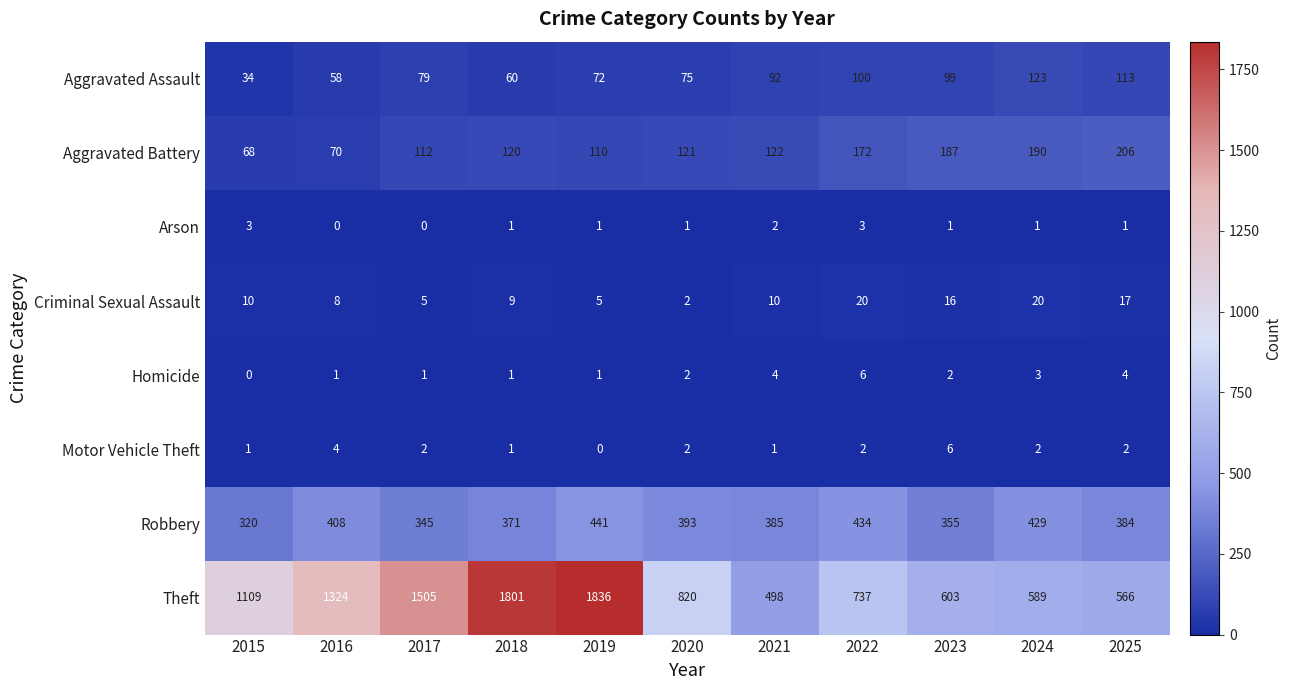

What is the maximum value for Motor Vehicle Theft?

6